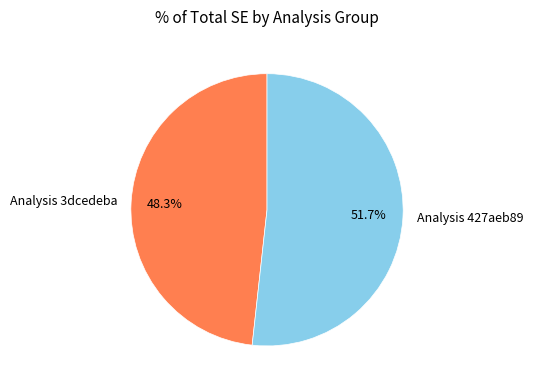

Between Analysis 3dcedeba and Analysis 427aeb89, which is larger?

Analysis 427aeb89